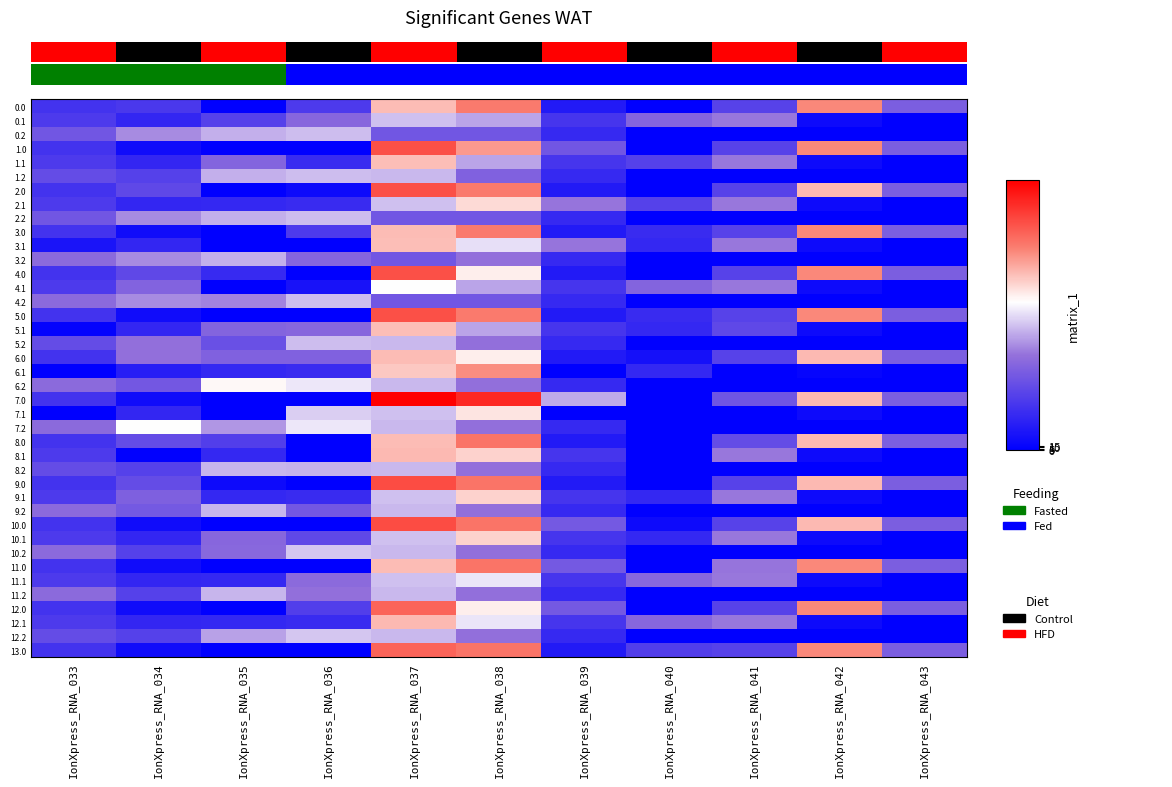

At which category is the sum across all series the highest?

IonXpress_RNA_037